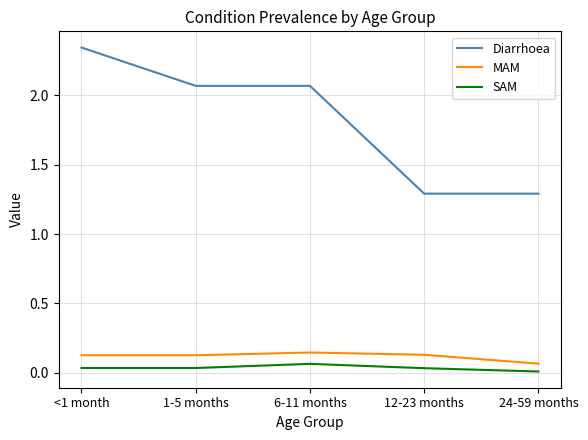

The value of SAM at 24-59 months is 0.0. True or false?

True